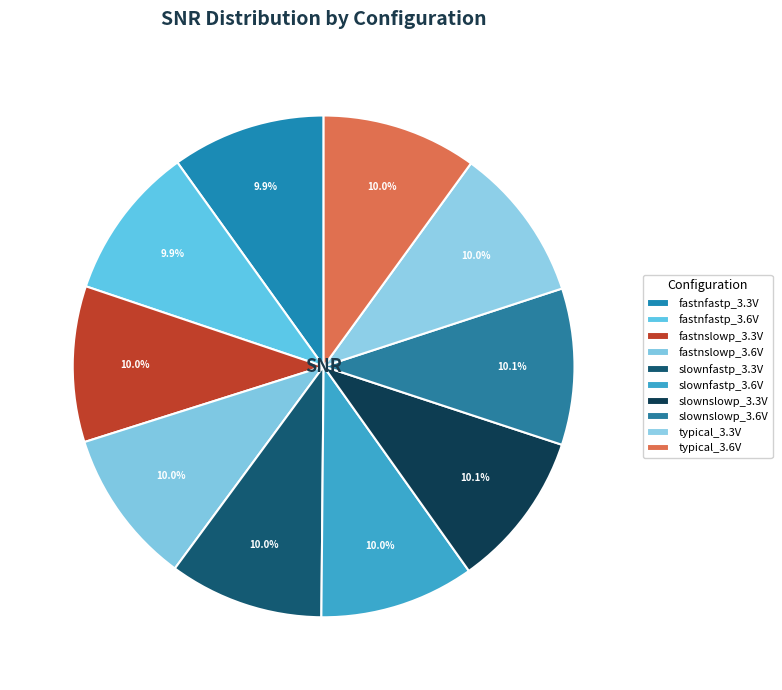

Does fastnfastp_3.3V account for over 50% of the chart?

No